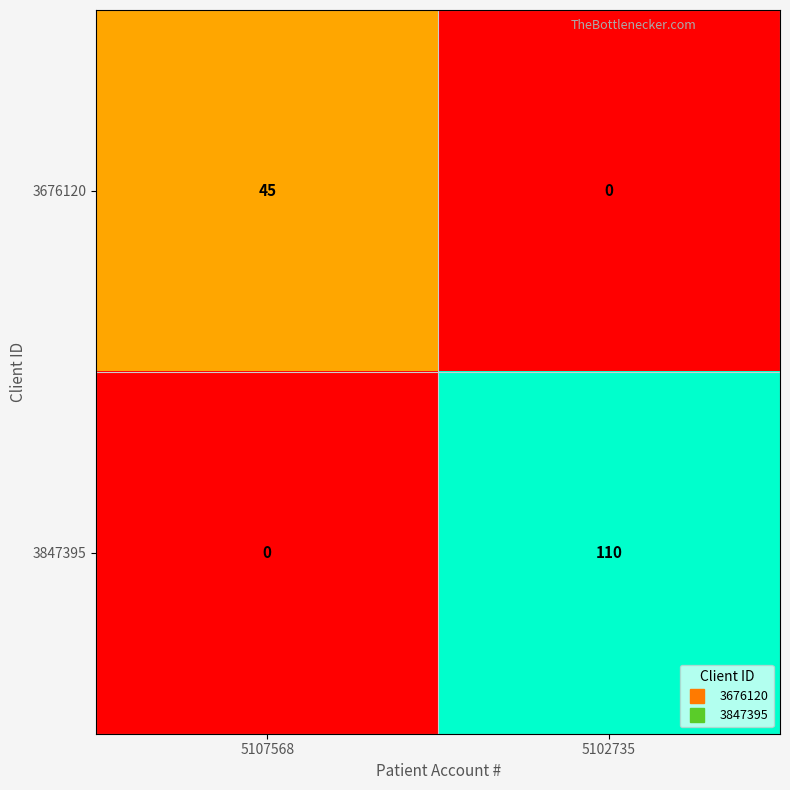

Which series has the largest range (max minus min)?

3847395